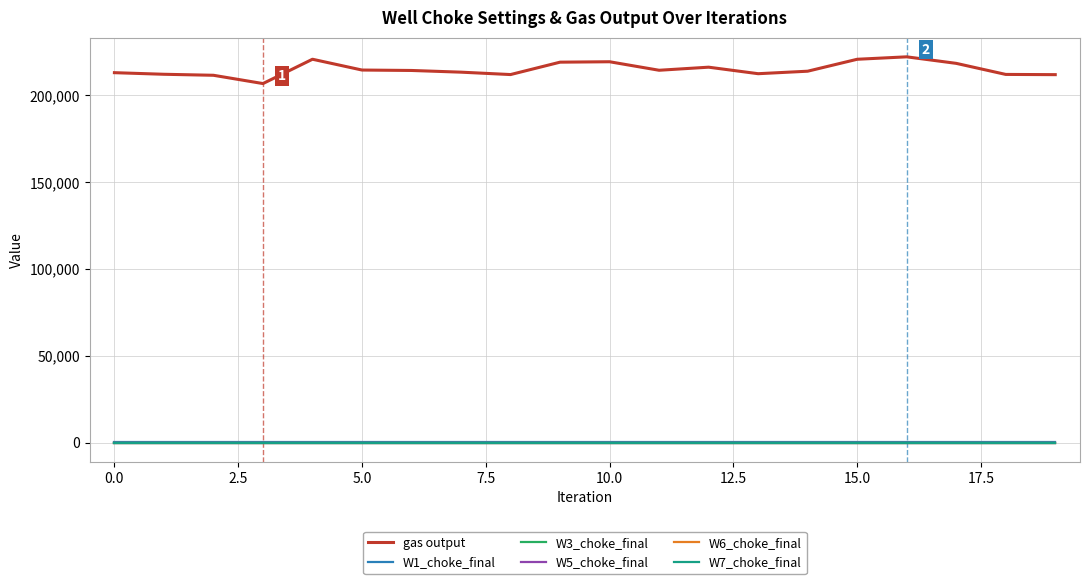

True or false: W1_choke_final and gas output cross at least once.

False